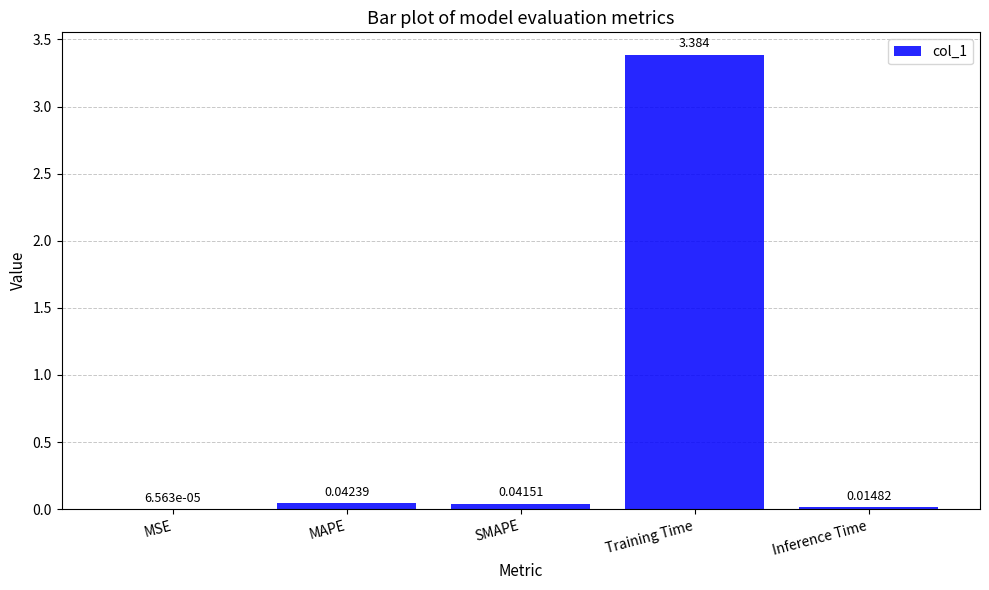

Where is the data nearest to the value 1?

MAPE